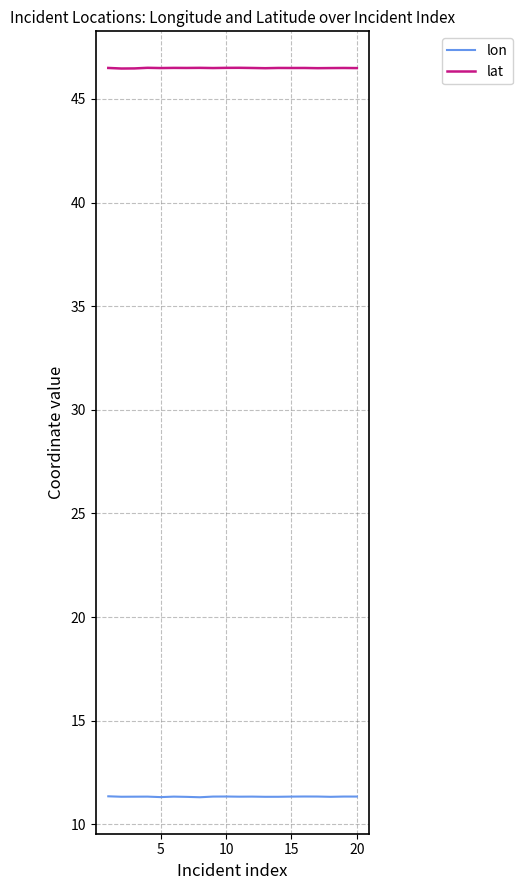

What is the highest value of the lon series?

11.4